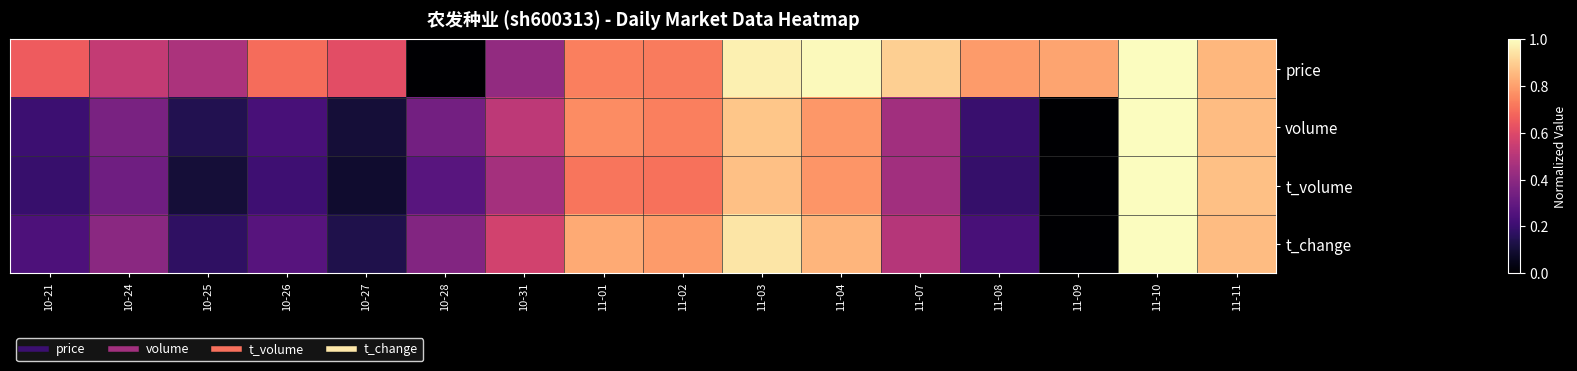

Which series has the widest spread of values?

price